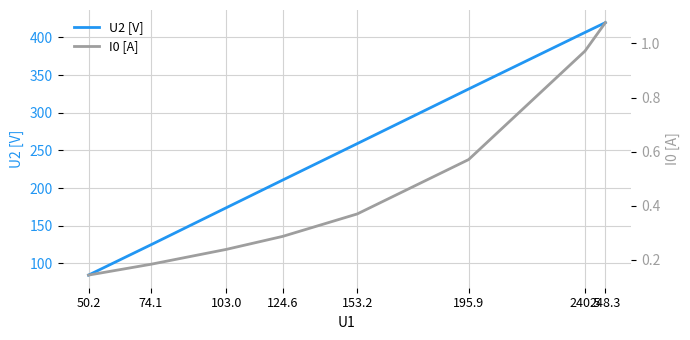

What is the average value of the U2 [V] series?

251.4